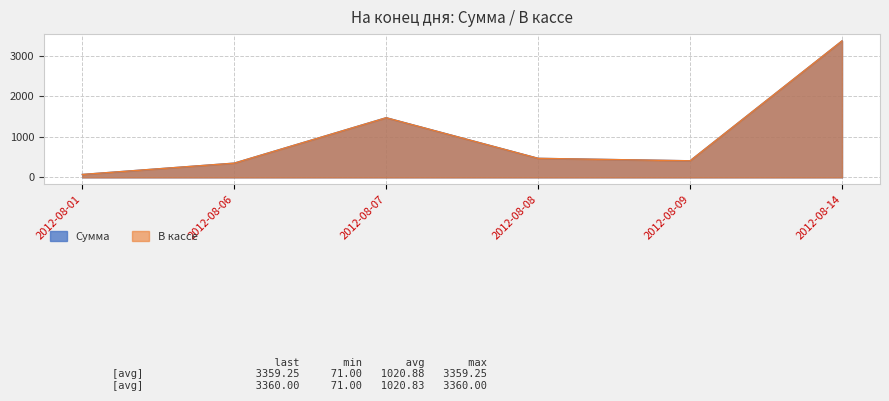

How many lines are shown in the chart?

2